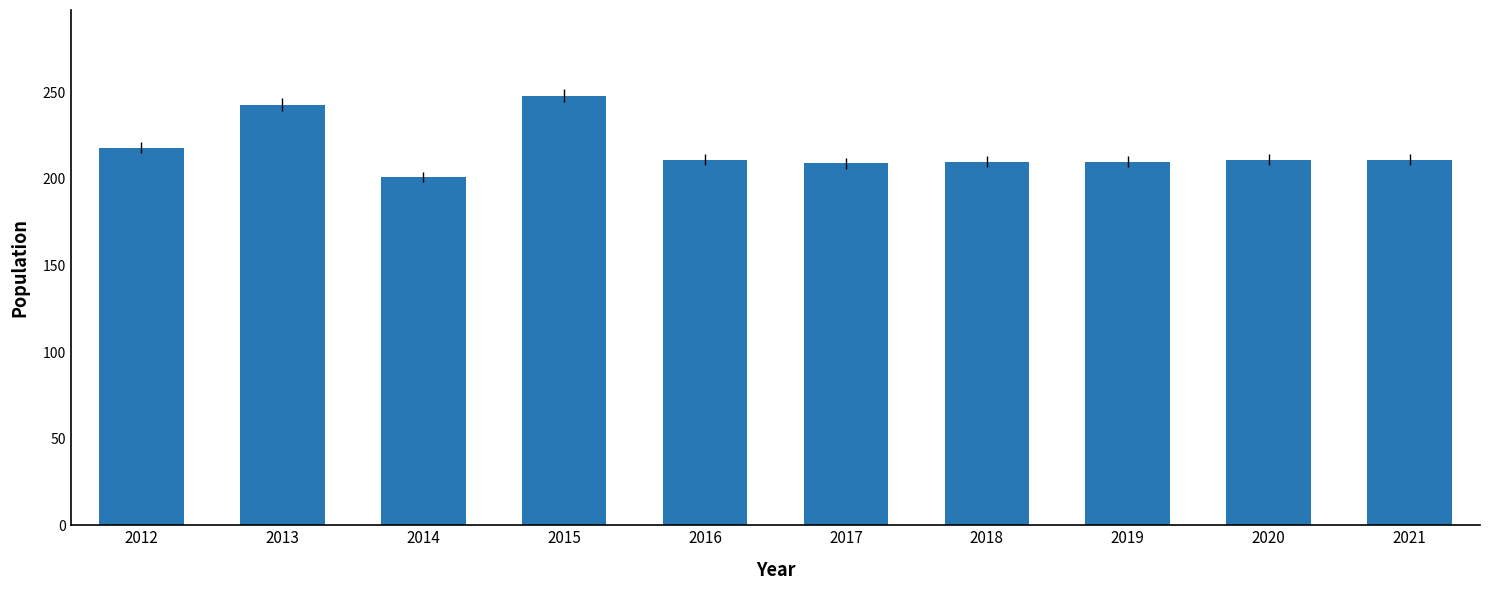

The chart shows a value of 201 at 2014. True or false?

True